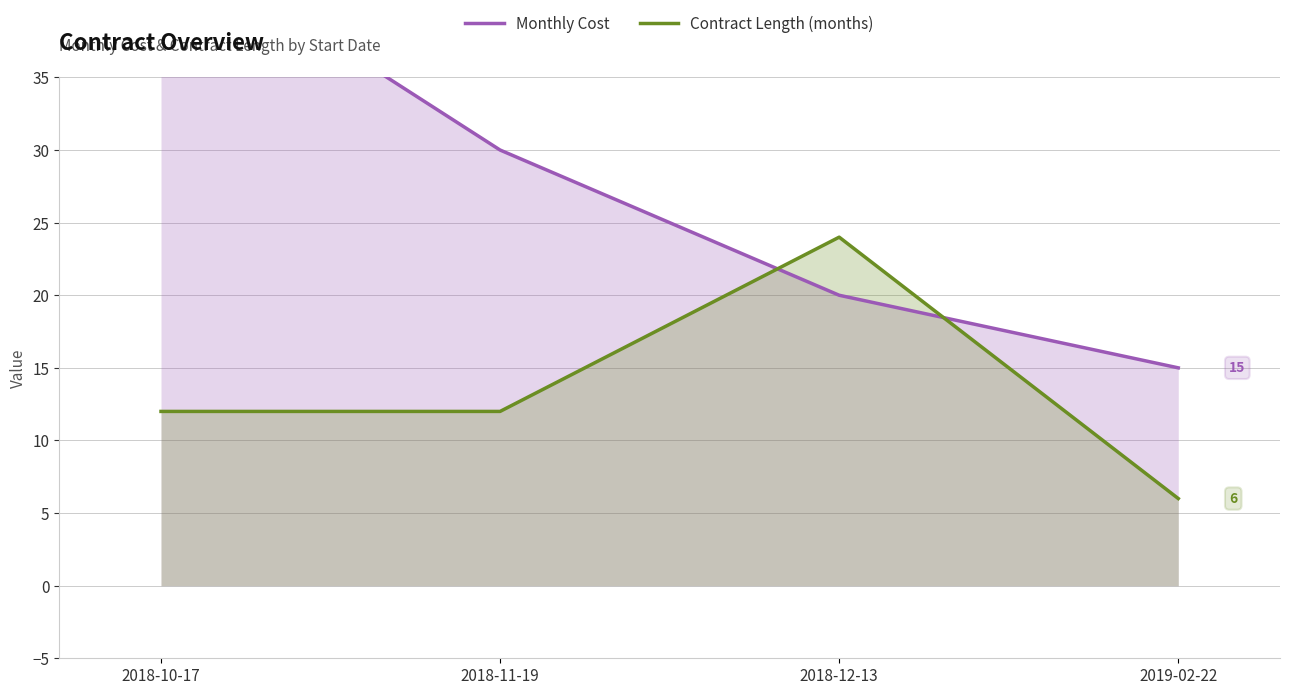

How many times do Contract Length (months) and Monthly Cost cross each other?

2